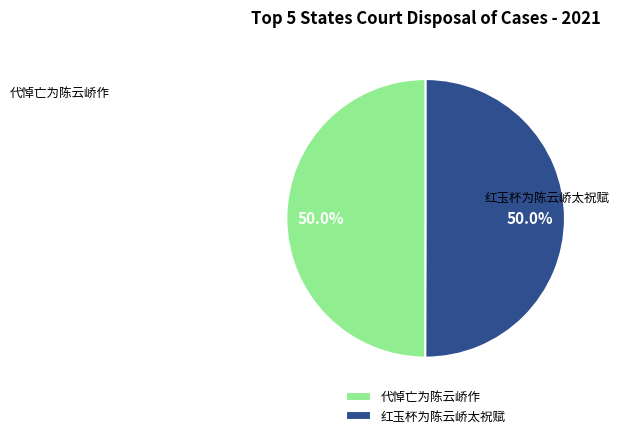

Do 红玉杯为陈云峤太祝赋 and 代悼亡为陈云峤作 together represent more than half of the pie?

Yes